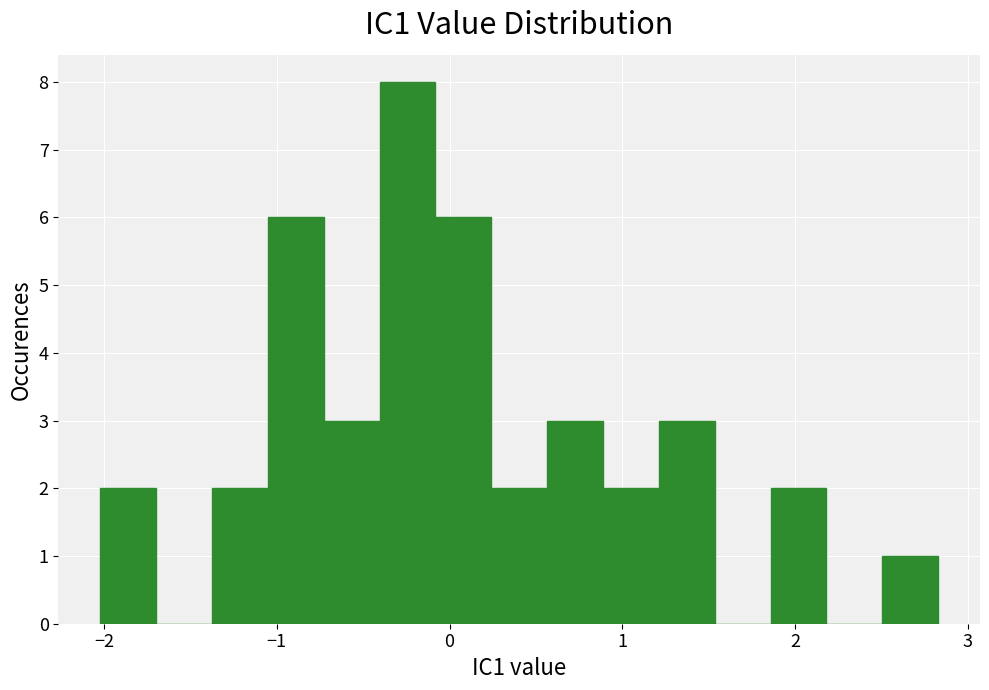

Around what value on the x-axis is the tallest bar? Give the approximate position of its centre, as read against the axis.

-0.2